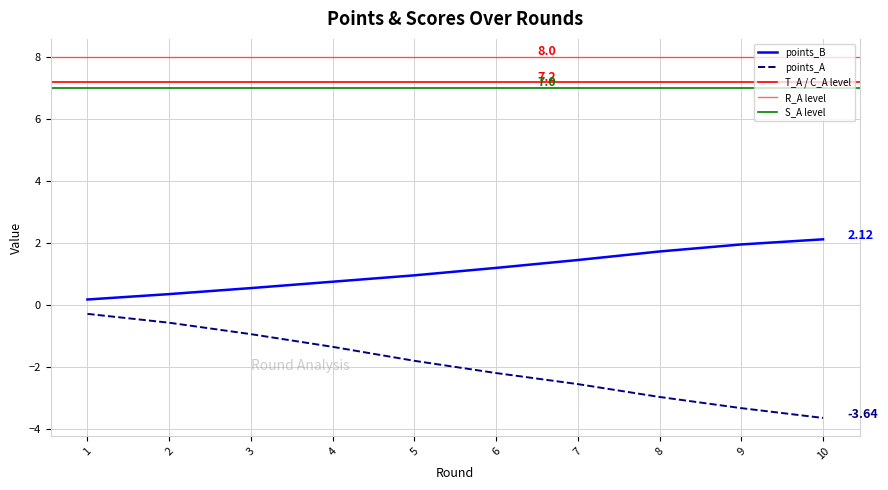

Is the value of points_A at 7 greater than the value of points_B at 8?

No